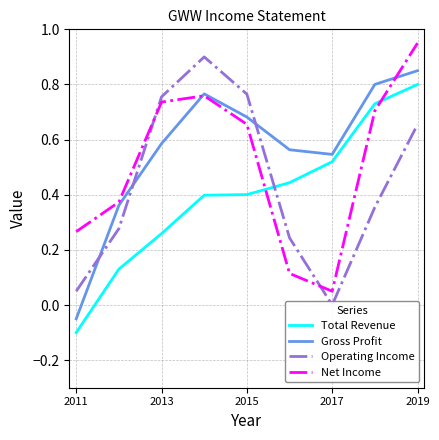

Which series has the largest range (max minus min)?

Gross Profit